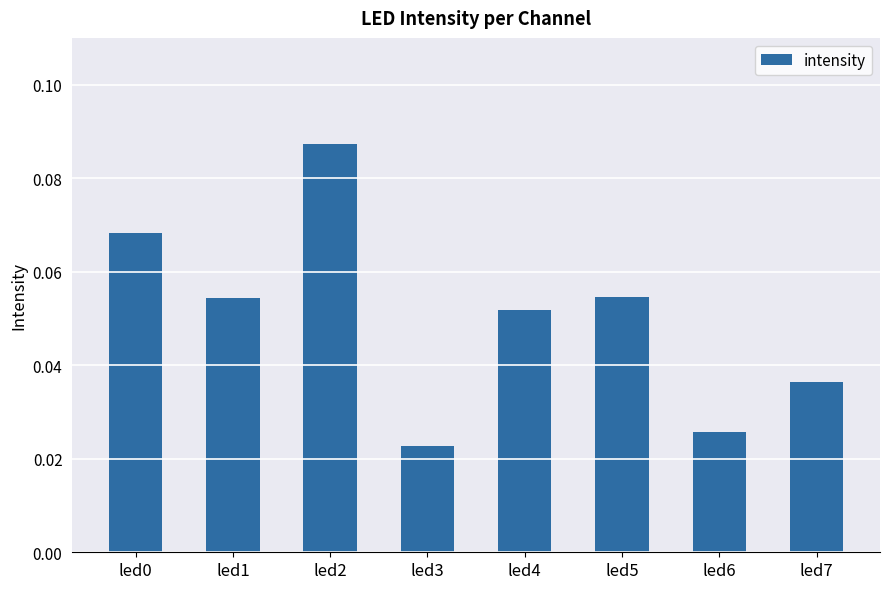

Count the values in the range 0 to 1.

8